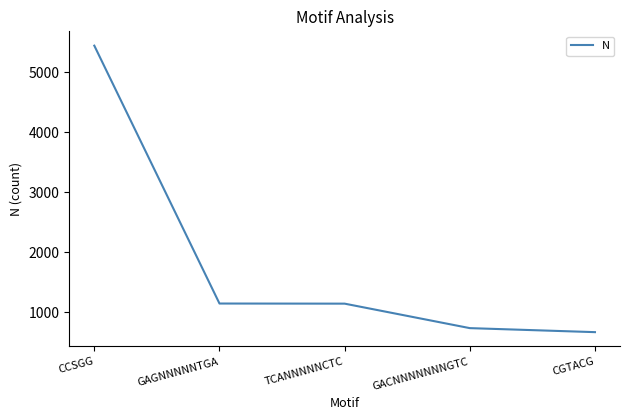

Approximately how many times larger is the value at CCSGG compared to CGTACG?

8.2